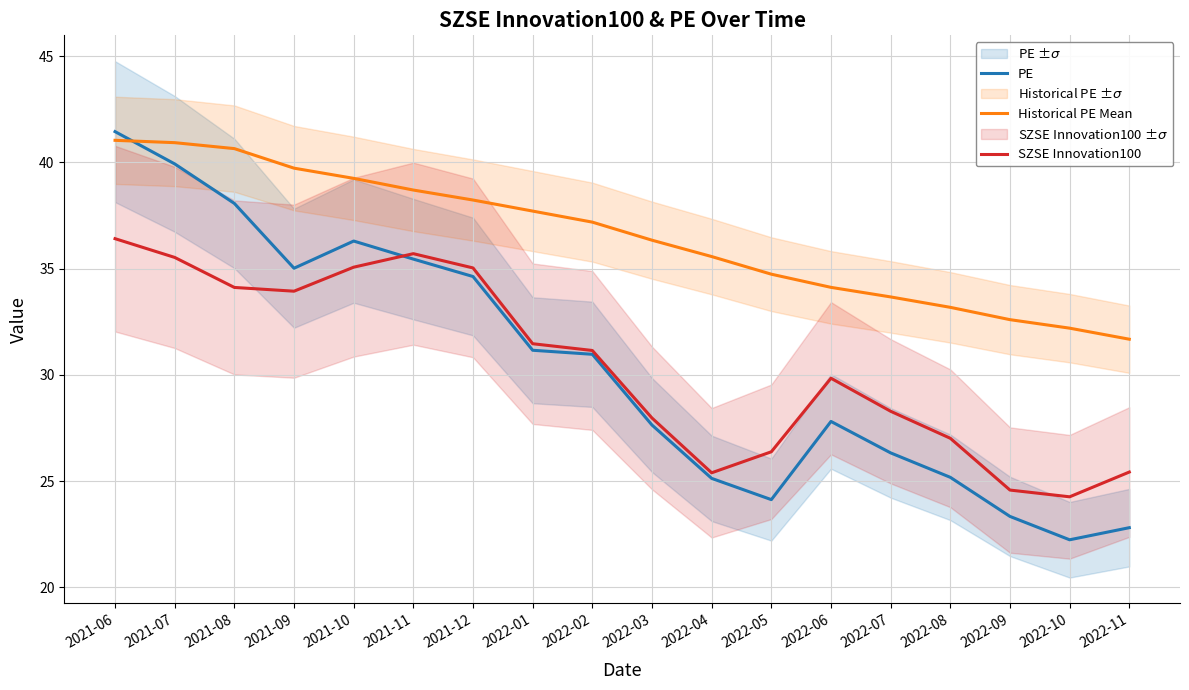

Rank the series at 2022-11 from highest to lowest value.

Historical PE Mean, SZSE Innovation100, PE